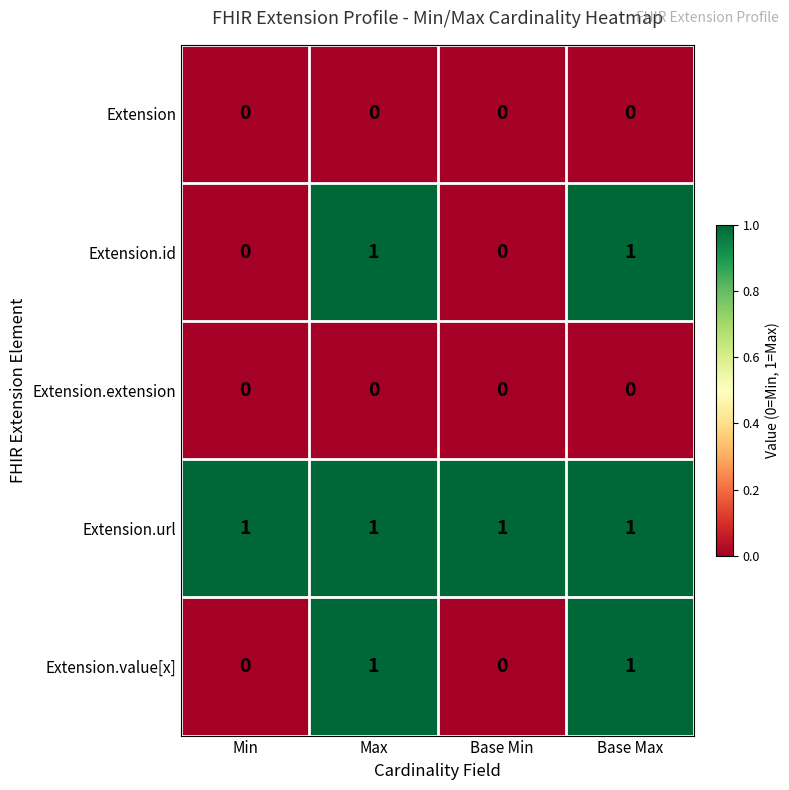

True or false: Extension has a value of 0 at Base Min.

True